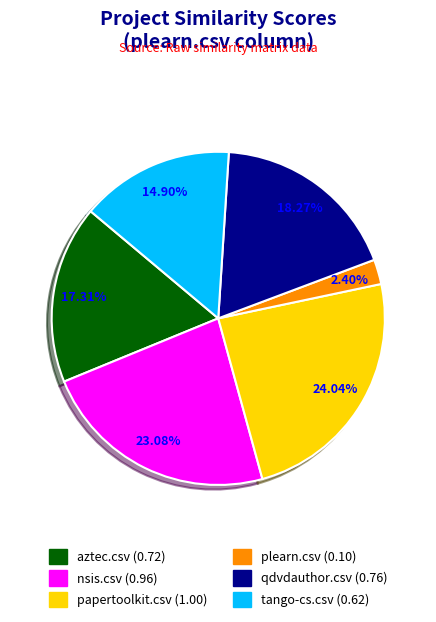

Combined, what portion of the pie is aztec.csv and qdvdauthor.csv?

35.6%